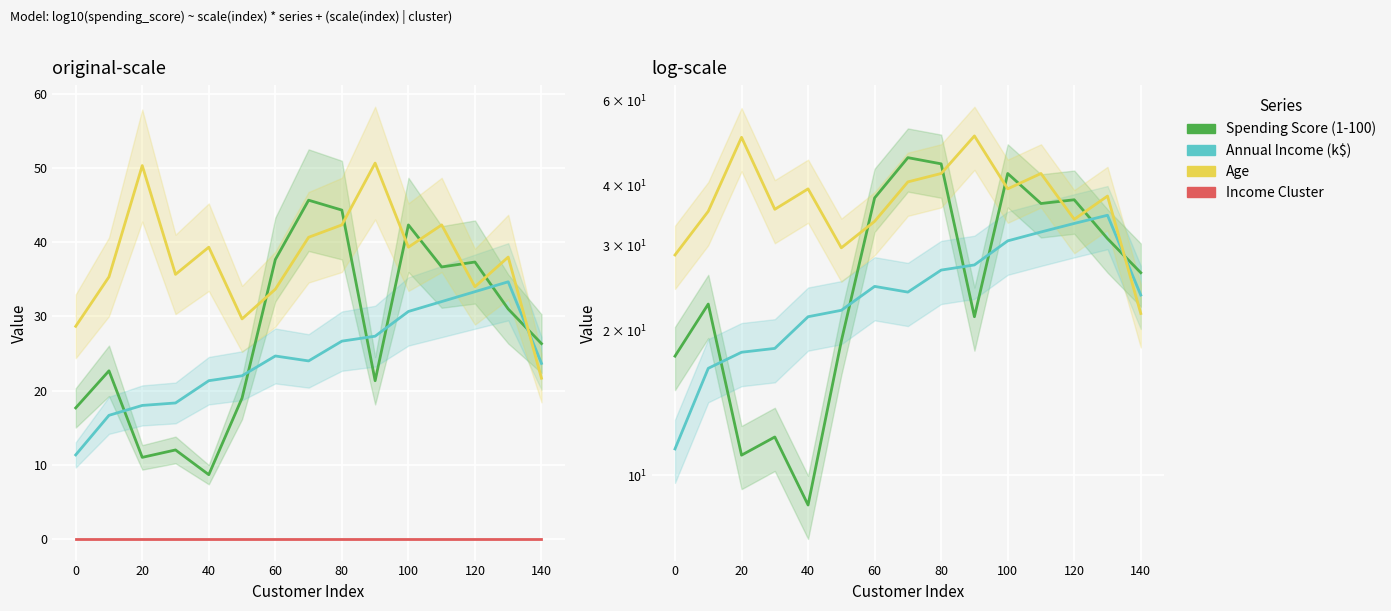

Which series changed the most between 40 and 120?

Spending Score (1-100)